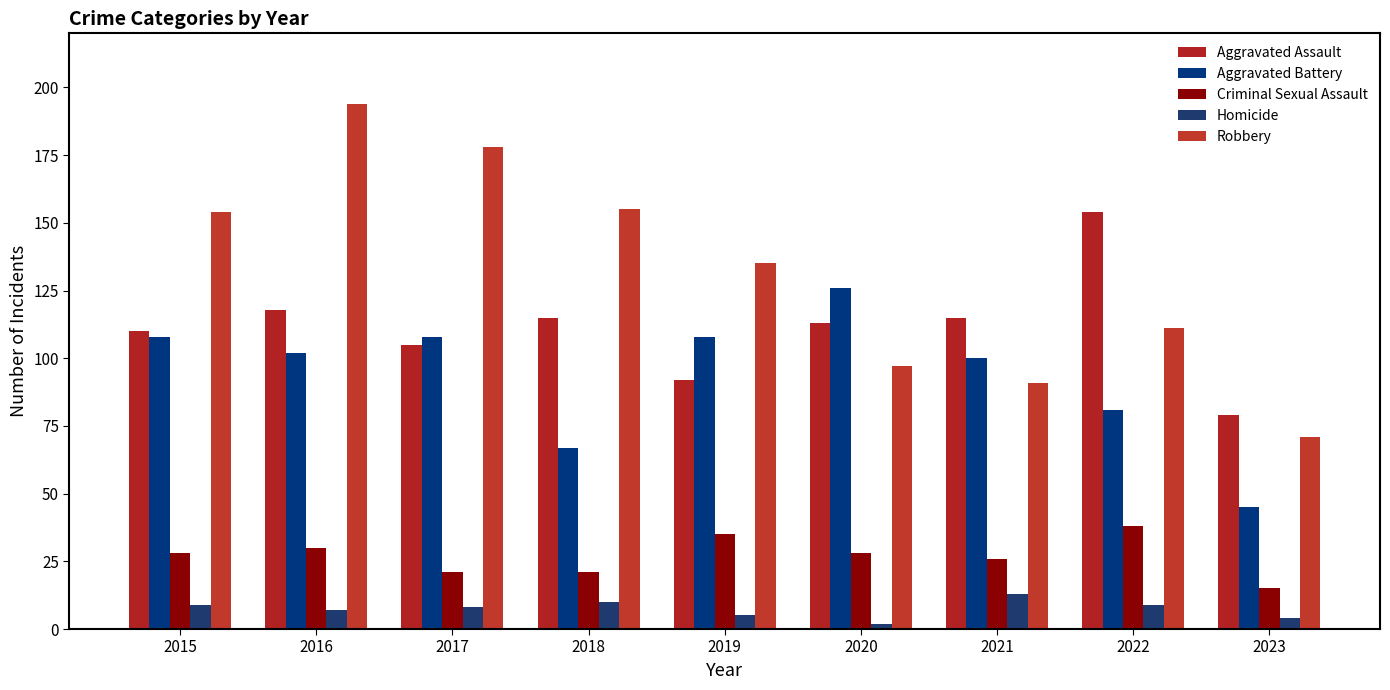

What is the value of the Aggravated Assault bar at the 6th from the left?

113